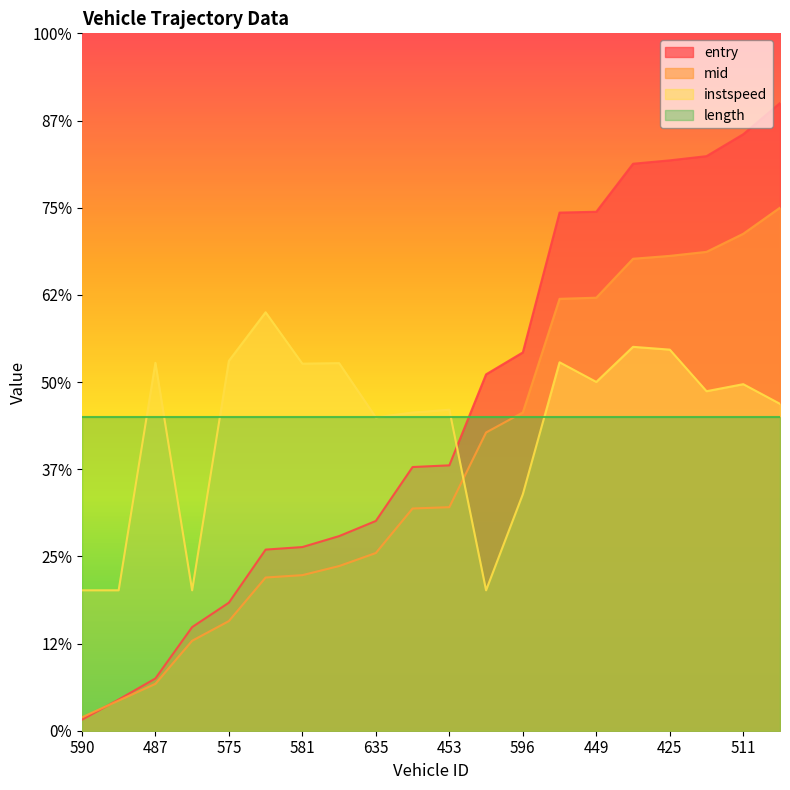

What is the label of the 18th point from the right?

487